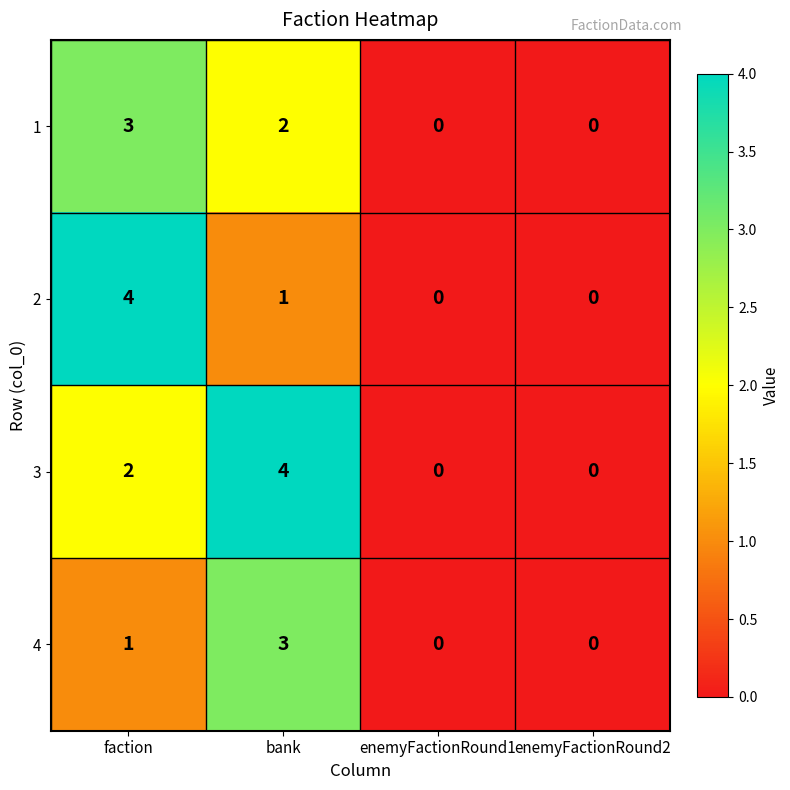

Where is 3 nearest to the value 2?

faction